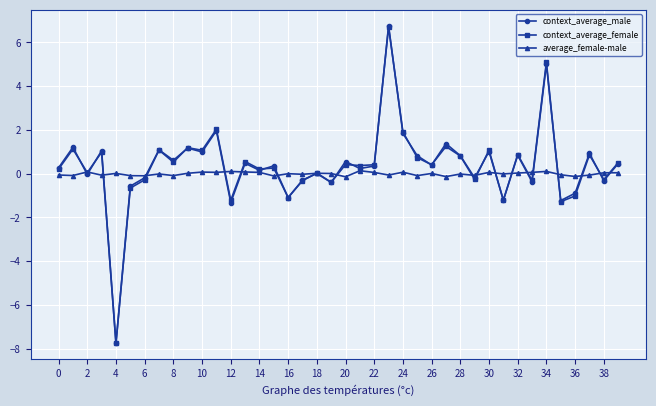

True or false: context_average_female and context_average_male intersect in this chart.

True